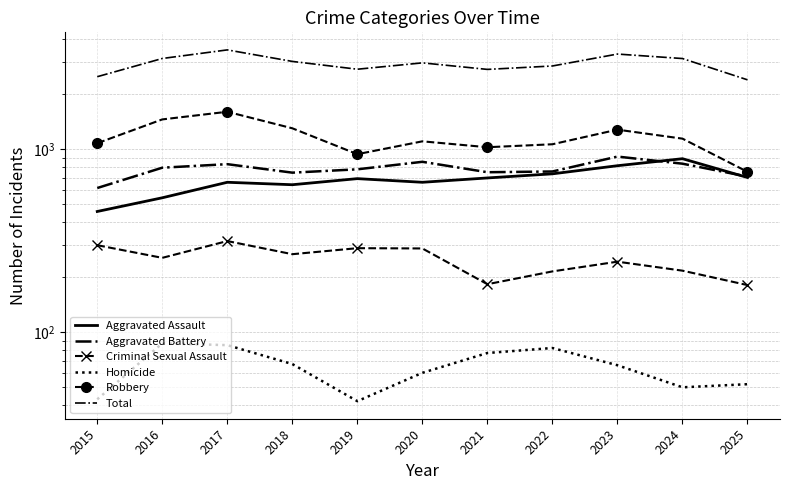

Is the value of Robbery at 2021 greater than the value of Aggravated Assault at 2015?

Yes